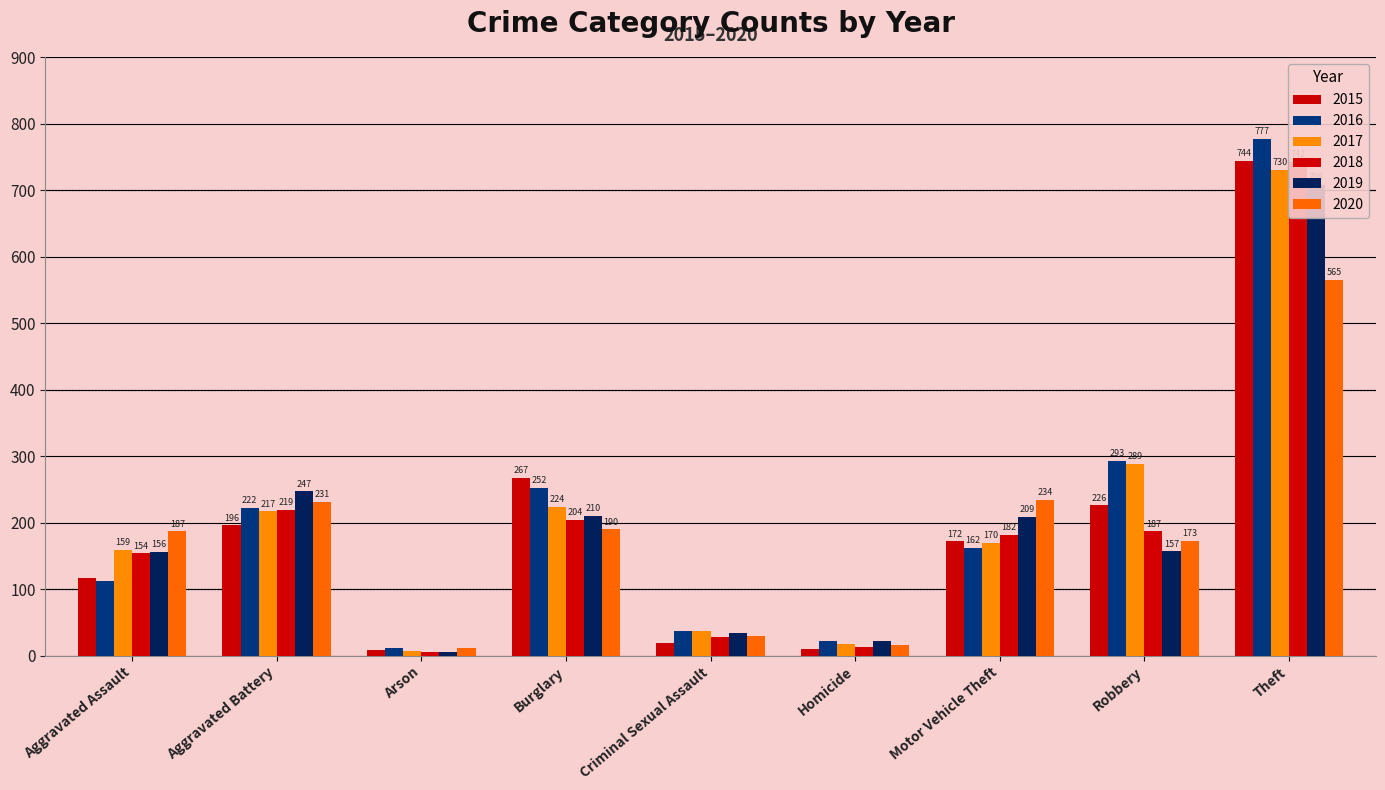

What is the label of the 4th bar from the right?

Homicide